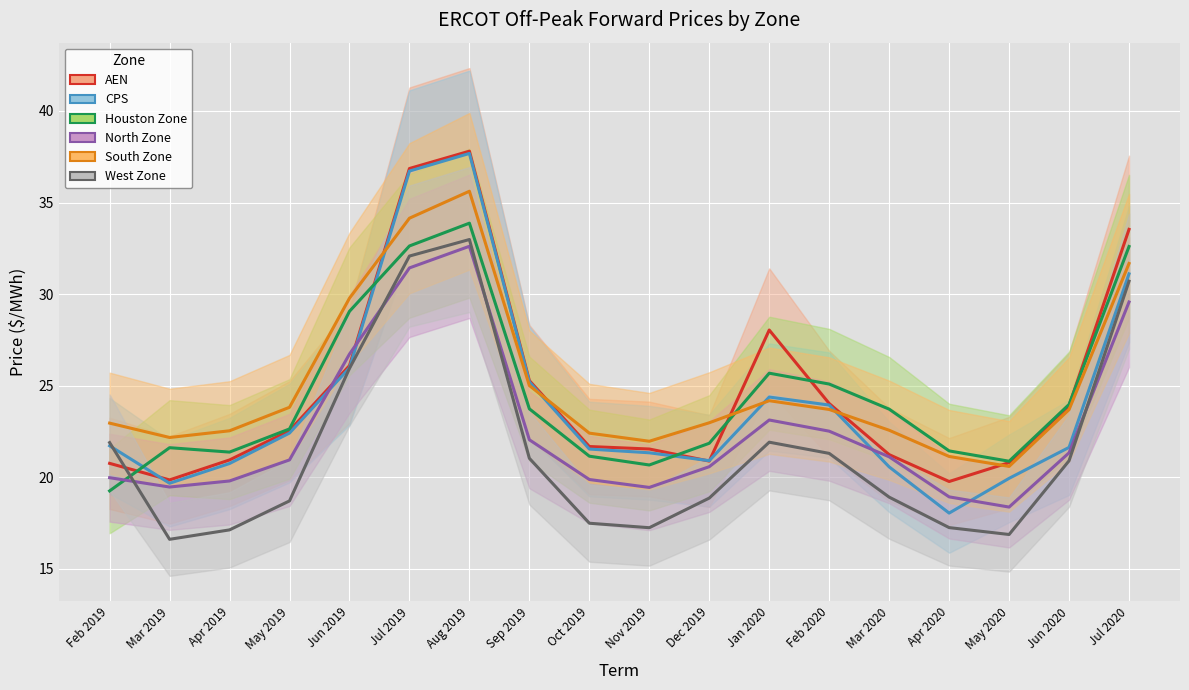

What is the lowest value of the AEN series?

19.8